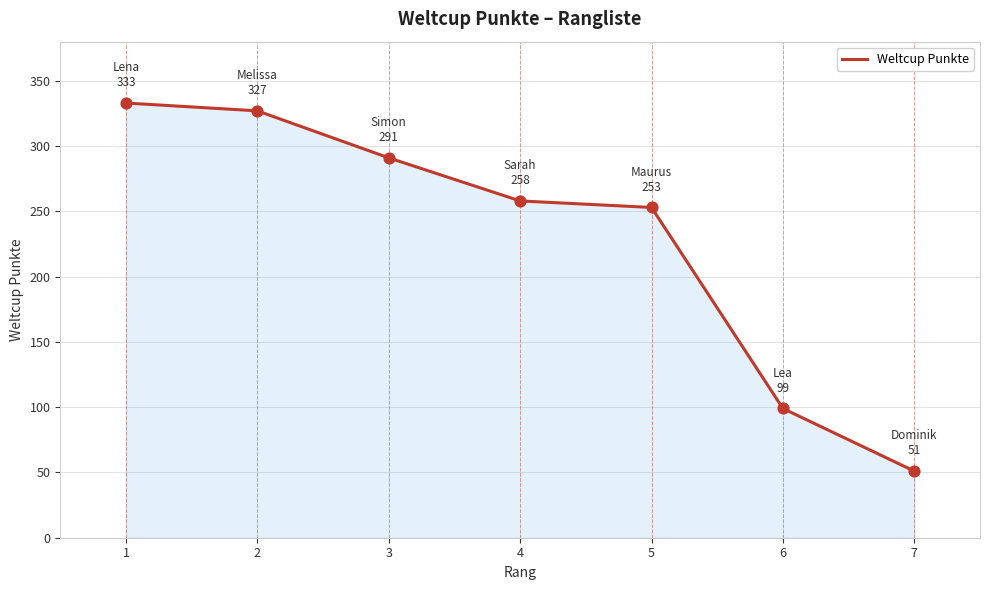

What is the ratio of the value at 1 to the value at 6?

3.4